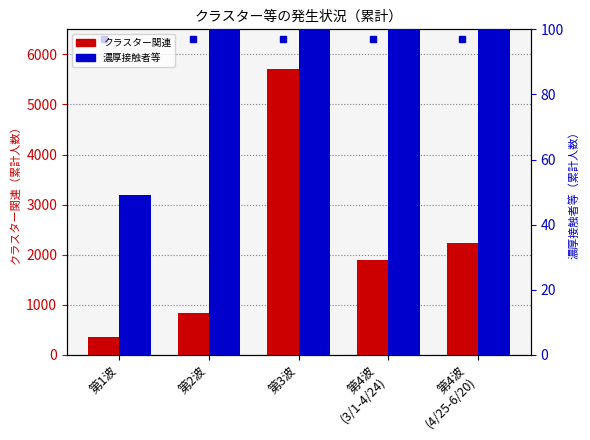

Reading left to right, transcribe all the data shown in this chart.

クラスター関連: 363	840	5701	1898	2224
濃厚接触者等: 49	107	641	220	140